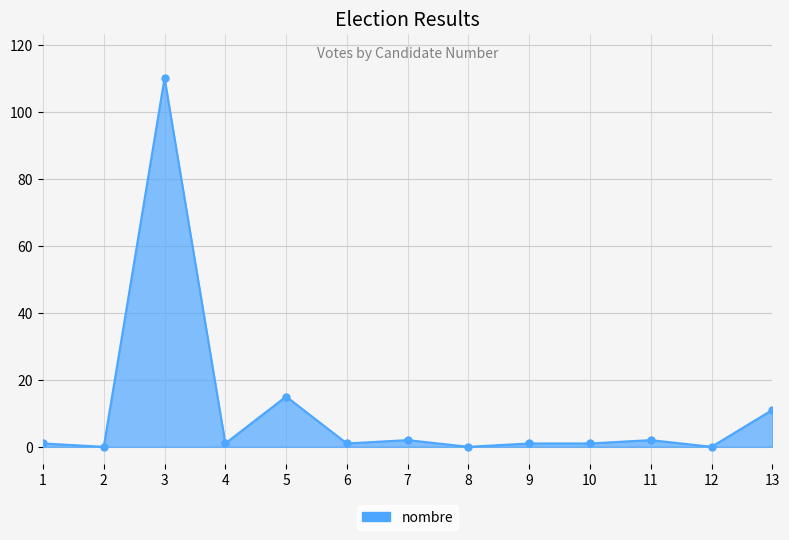

At which category does the data reach its first local peak?

3